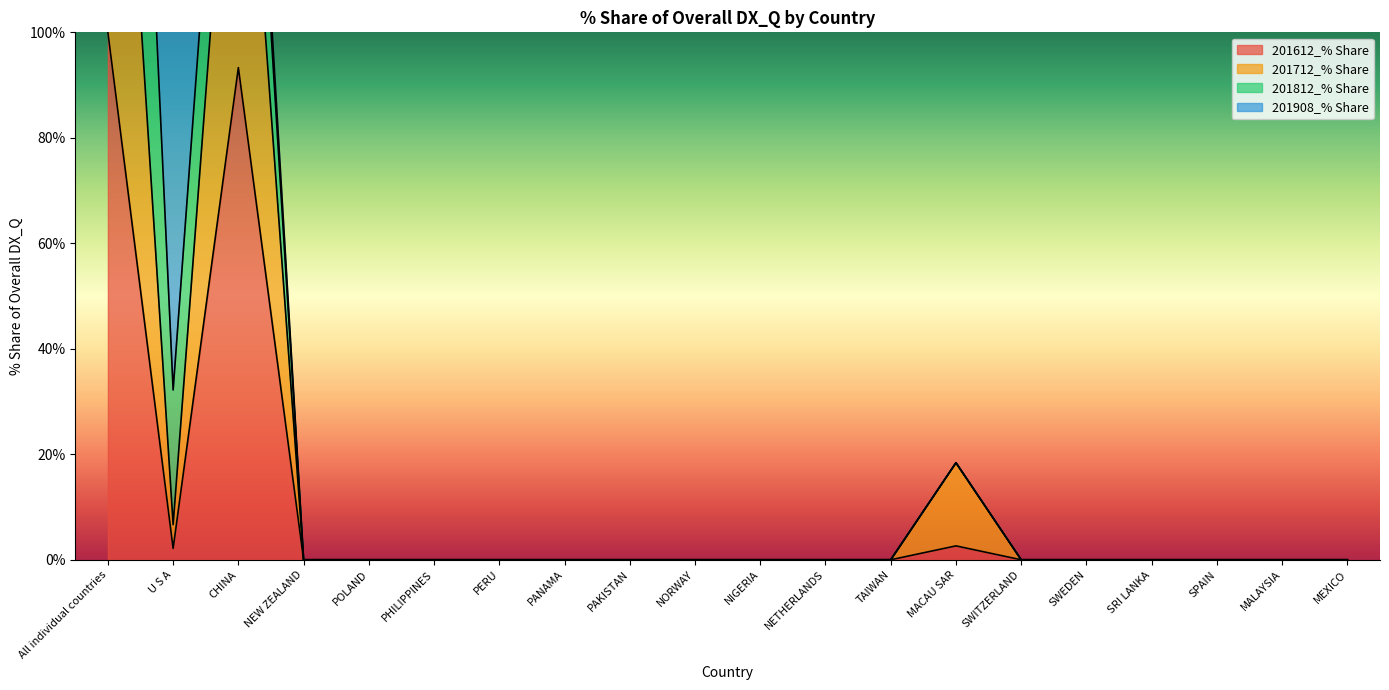

What position from the right is SWEDEN?

5